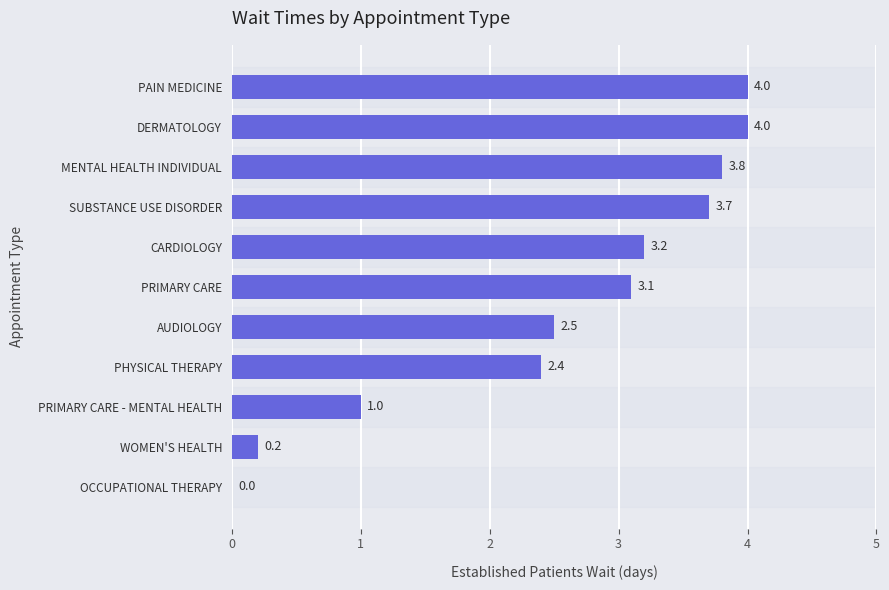

What is the greatest value displayed?

4.0